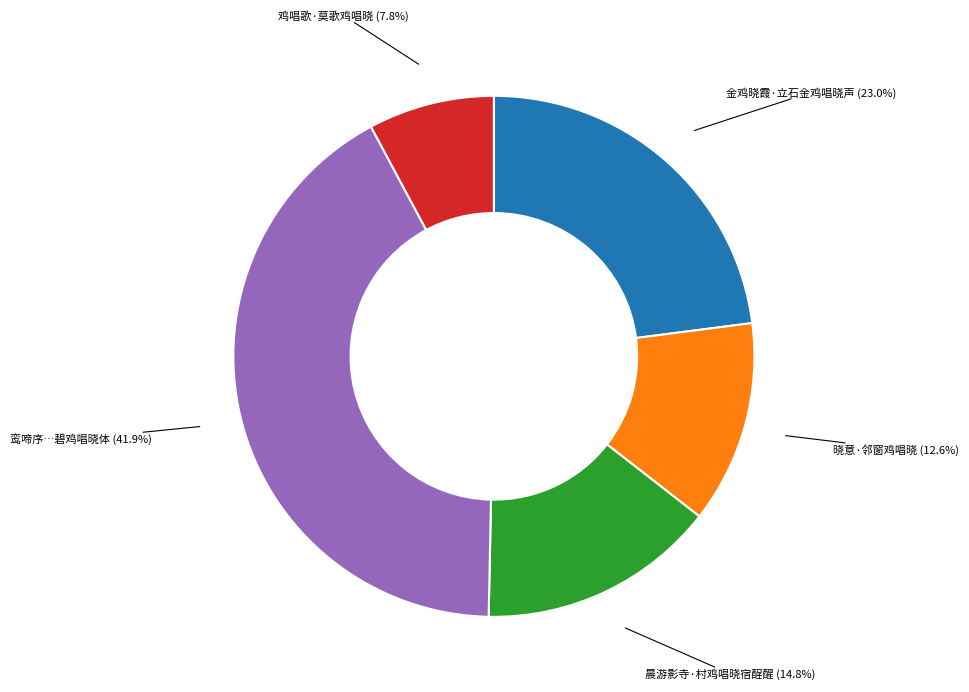

Rank the categories by value from highest to lowest.

鸾啼序…碧鸡唱晓体 (41.9%), 金鸡晓霞·立石金鸡唱晓声 (23.0%), 晨游影寺·村鸡唱晓宿酲醒 (14.8%), 晓意·邻窗鸡唱晓 (12.6%), 鸡唱歌·莫歌鸡唱晓 (7.8%)